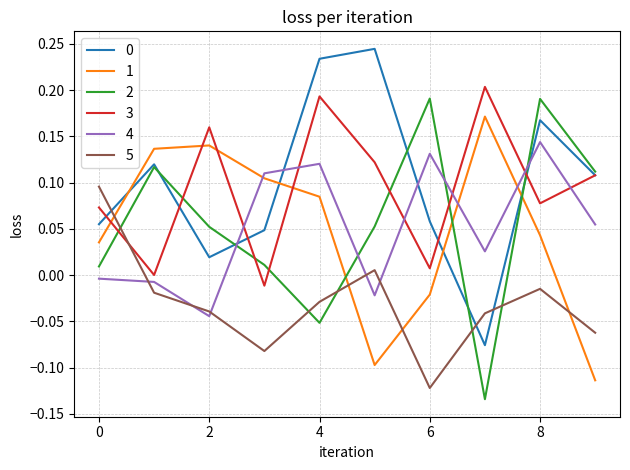

Does the chart have visible grid lines?

Yes